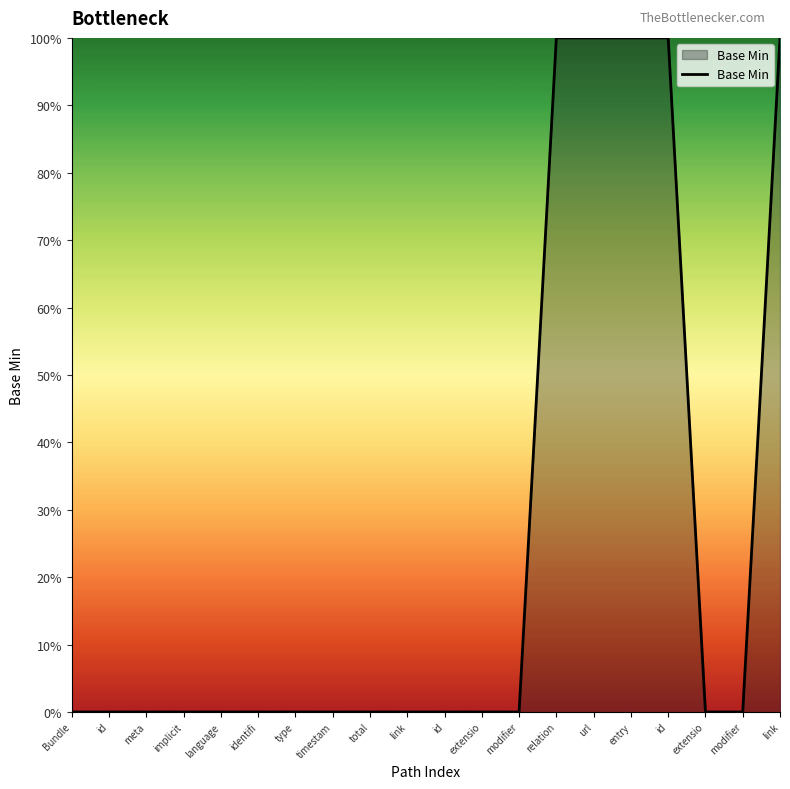

True or false: the data shows 2 at link.

False